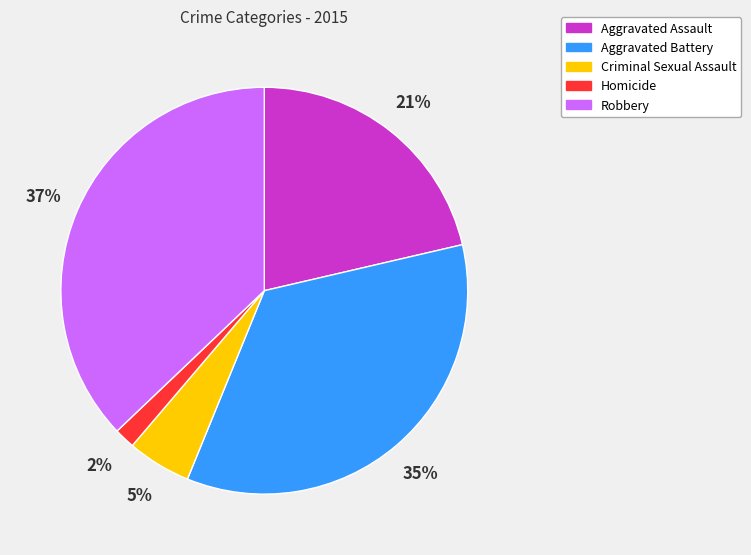

Do Criminal Sexual Assault and Homicide together represent more than half of the pie?

No